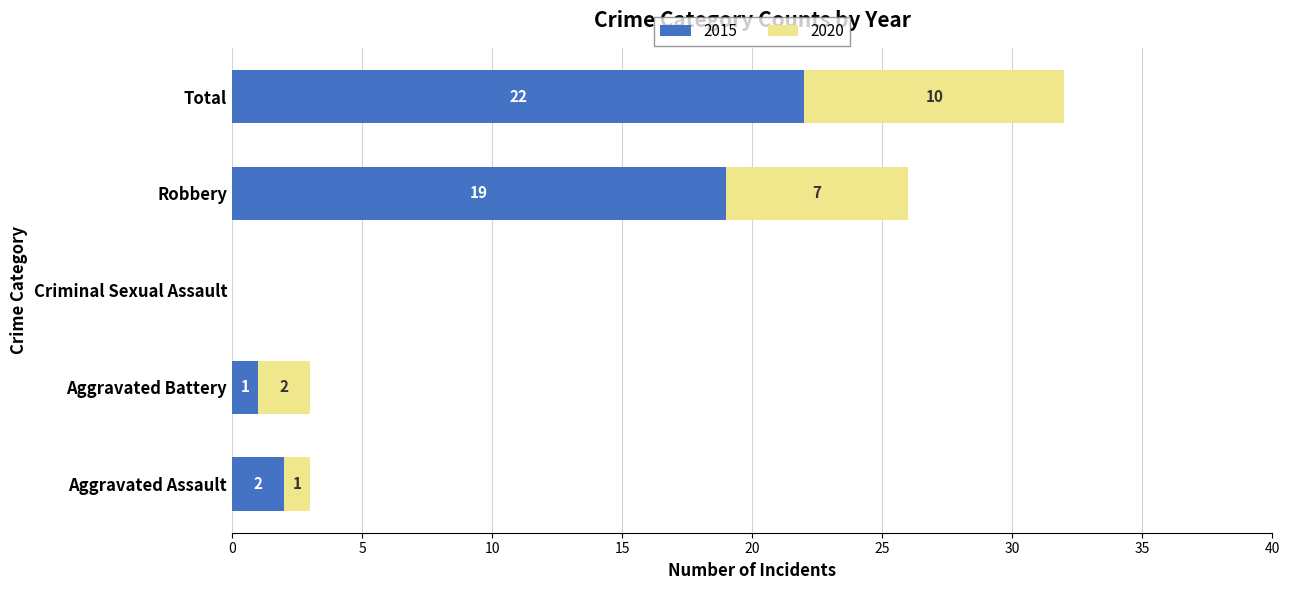

What are all the series names shown in the legend?

2015, 2020